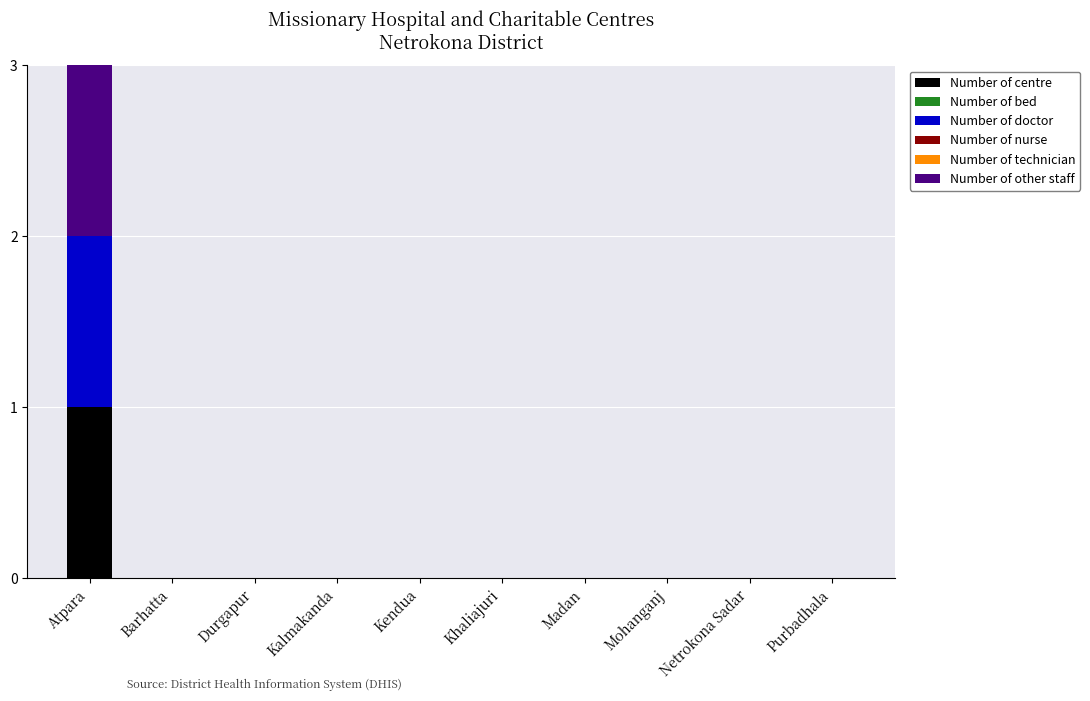

Which has a higher value, Atpara or Madan?

Atpara